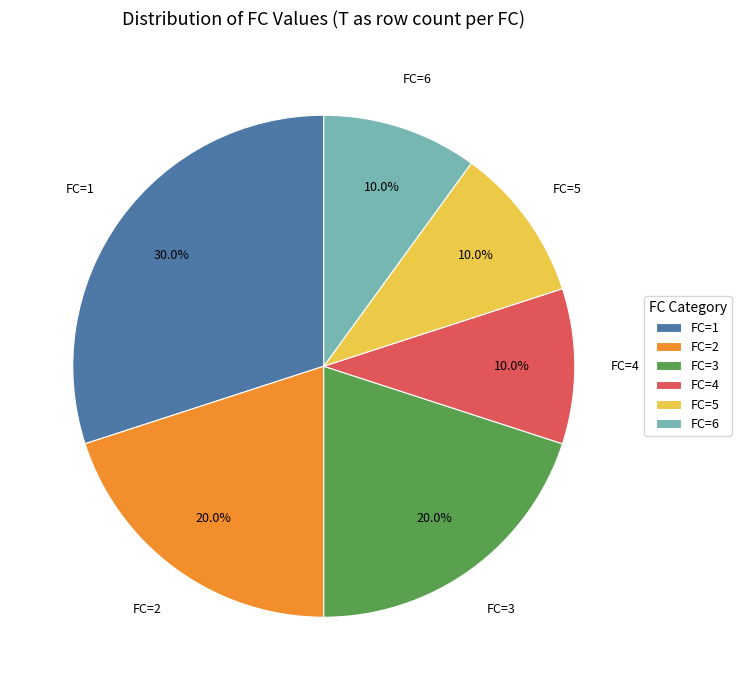

What percentage do FC=3 and FC=1 together represent?

50.0%